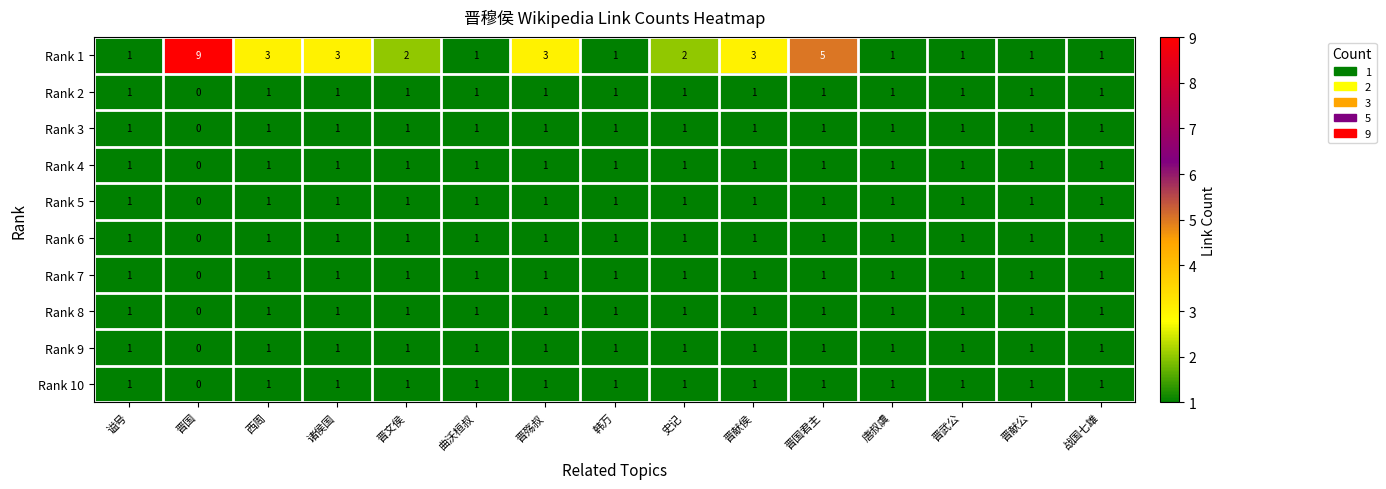

At which category is the sum across all series the highest?

晋国君主